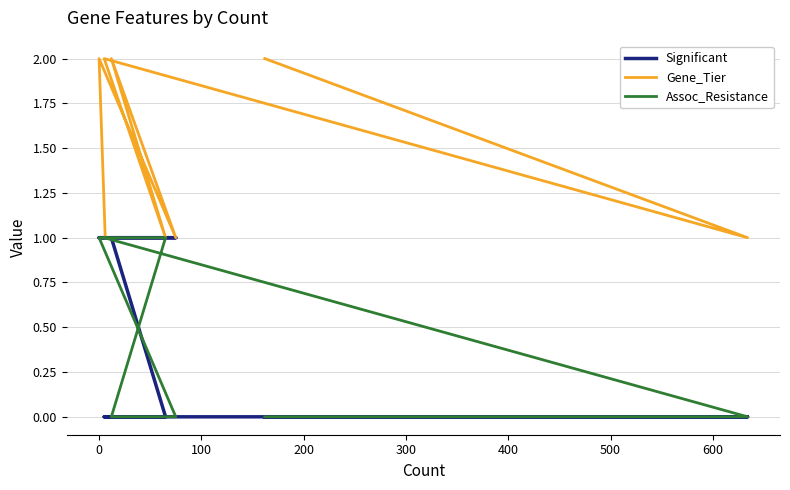

Is it true that Significant equals 0 at 500?

True